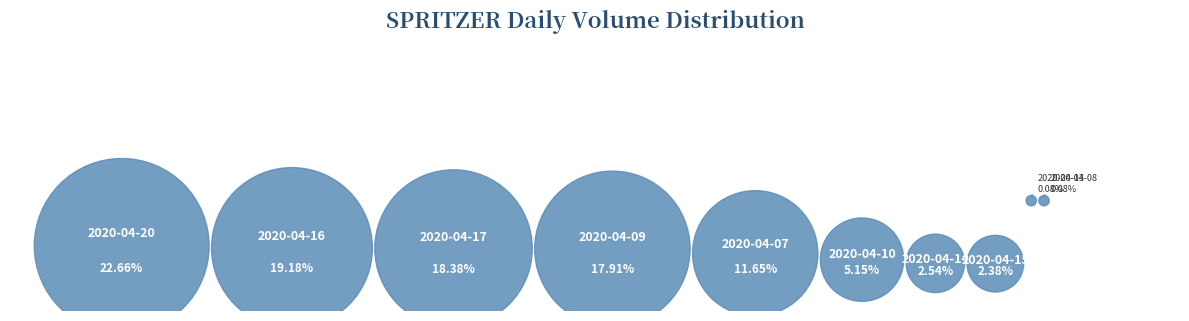

Which category has the biggest portion of the pie?

2020-04-20